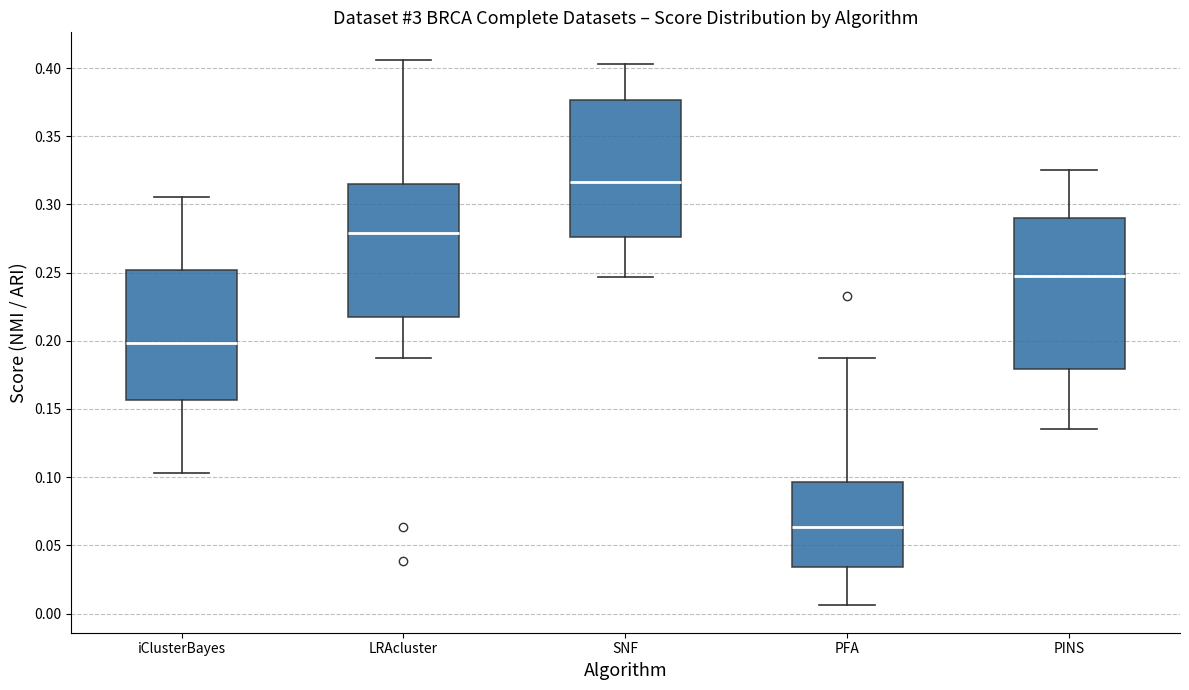

Reading left to right, read every box against the y-axis: the position of its median line, the range the box covers, and the ends of its whiskers. The values are not printed on the chart, so give them approximately, as read against the axis.

iClusterBayes: median 0.200, box 0.155 to 0.250, whiskers 0.105 to 0.305
LRAcluster: median 0.280, box 0.220 to 0.315, whiskers 0.185 to 0.405
SNF: median 0.315, box 0.275 to 0.375, whiskers 0.245 to 0.405
PFA: median 0.065, box 0.035 to 0.095, whiskers 0.005 to 0.185
PINS: median 0.250, box 0.180 to 0.290, whiskers 0.135 to 0.325